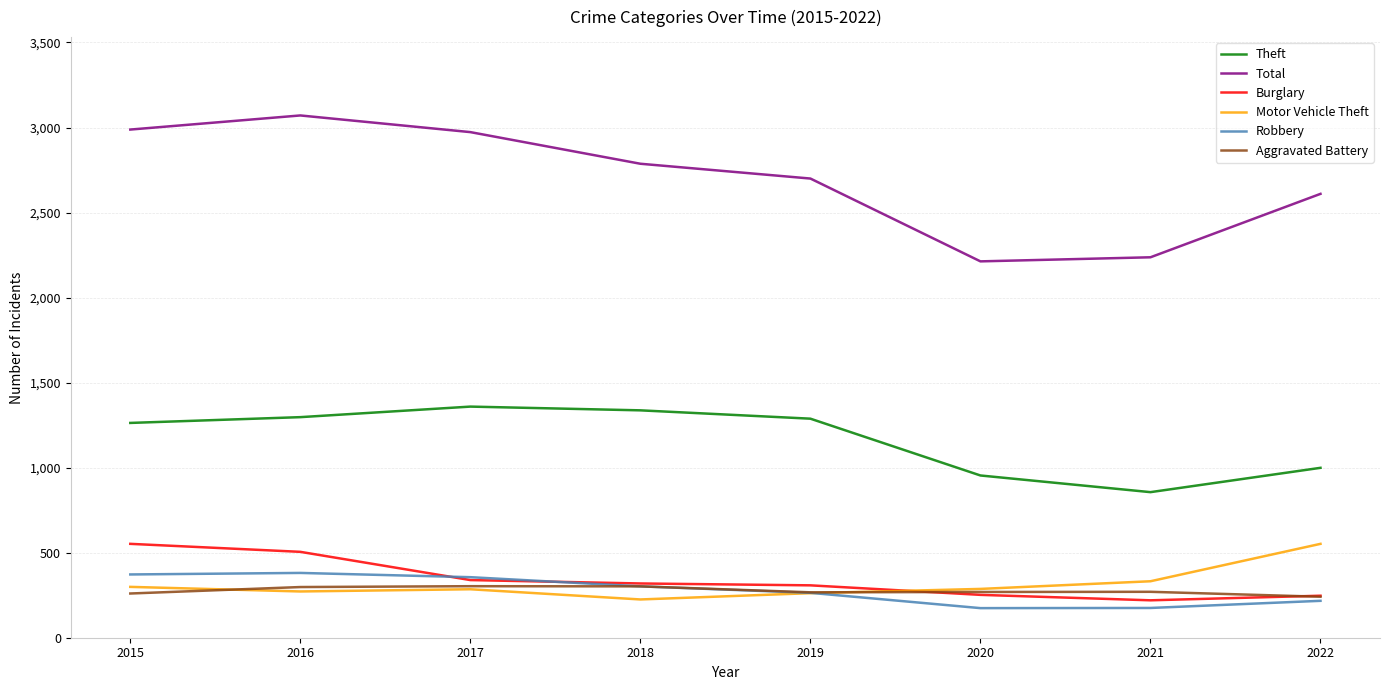

Which series has the largest total across all categories?

Total